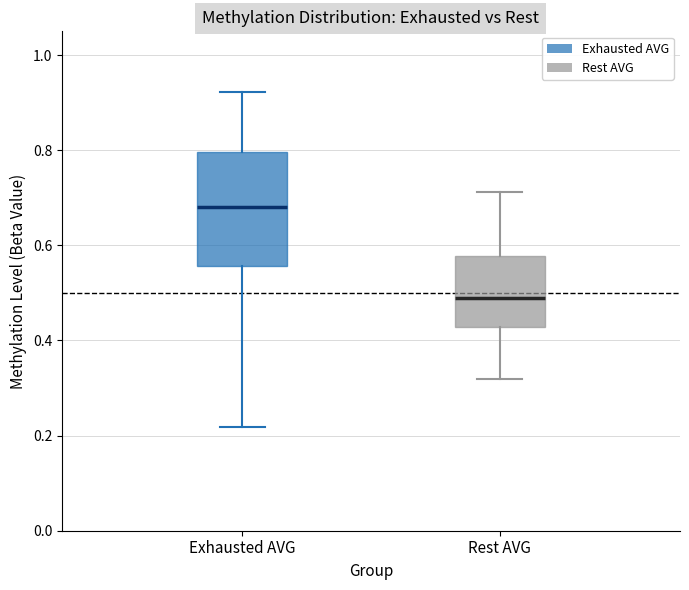

Comparing the boxes themselves (not the whiskers), which one is the tallest?

Exhausted AVG